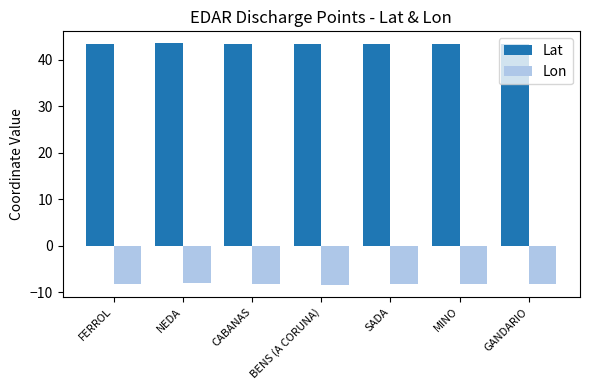

How many bars are there in total?

14